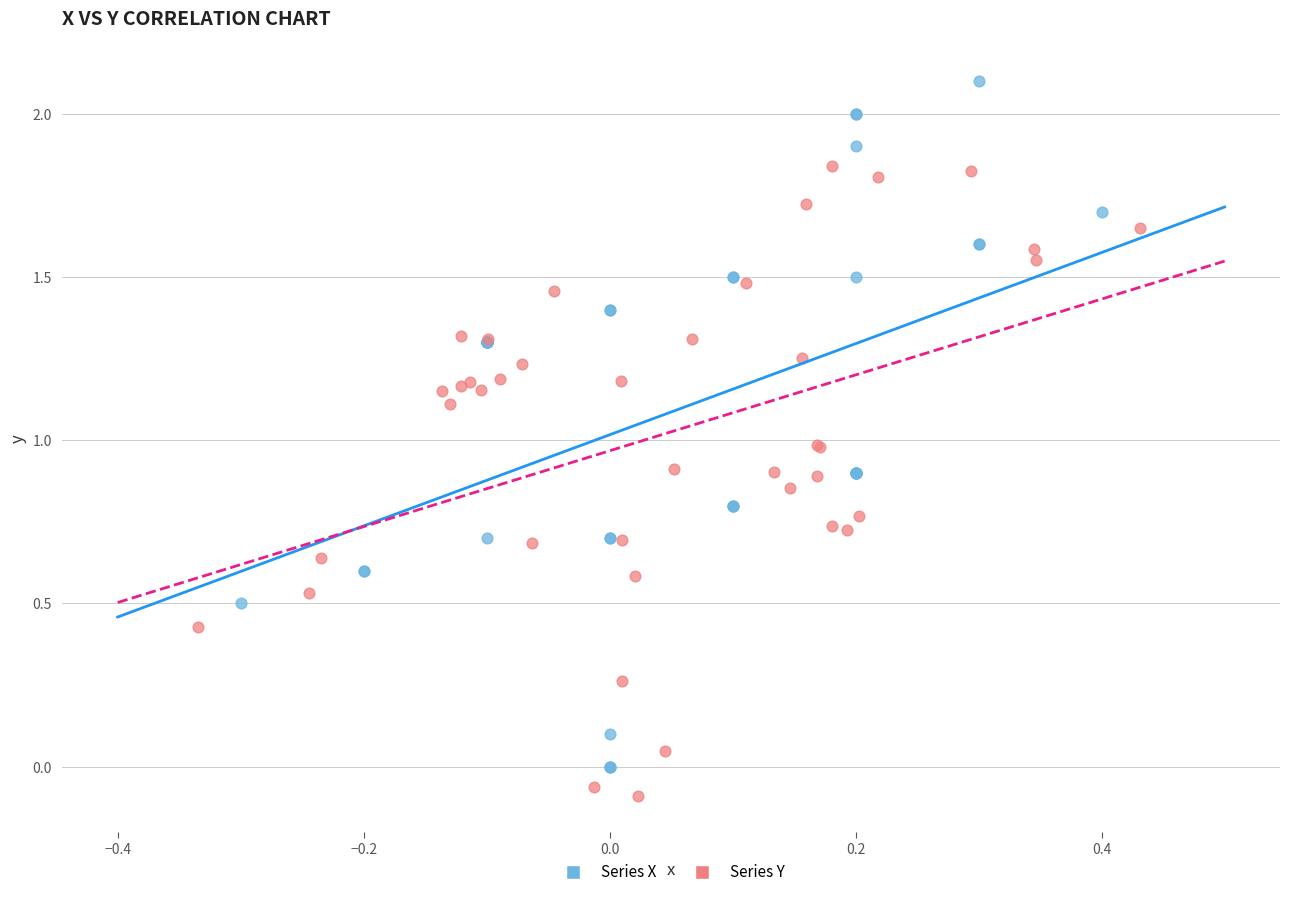

Which series has the largest Y range (max minus min)?

Series X